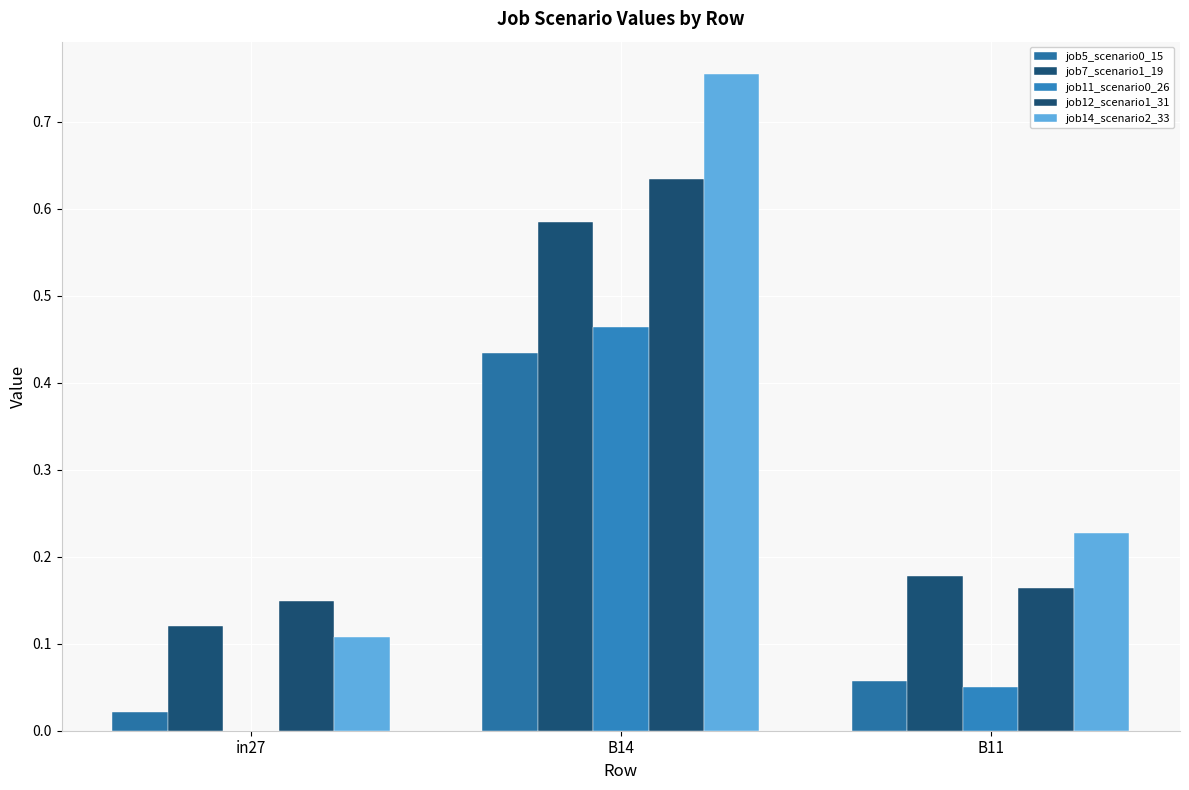

Does the chart contain stacked bars?

No